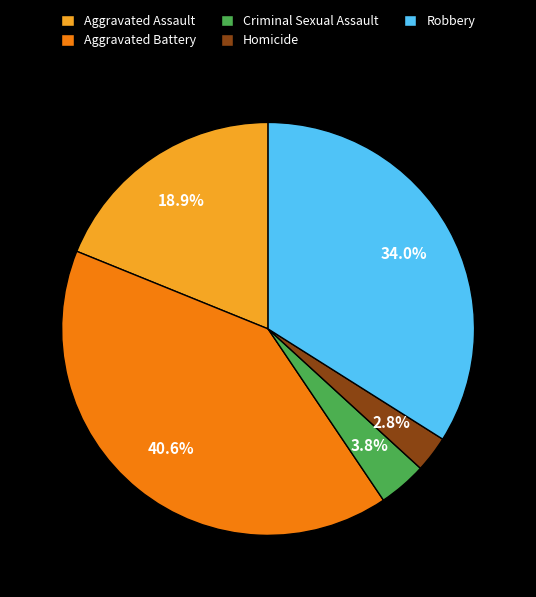

Approximately how many times larger is the value at Homicide compared to Aggravated Battery?

0.1